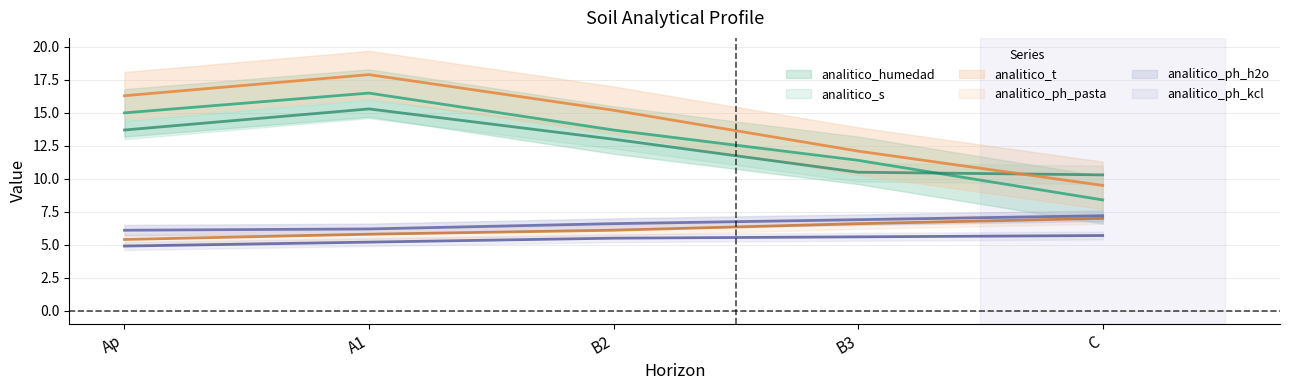

How many lines are shown in the chart?

6